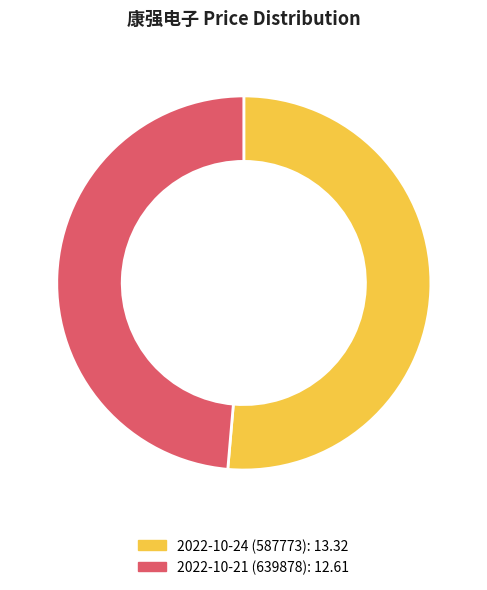

True or false: 2022-10-24 (587773) accounts for 51% of the total.

True